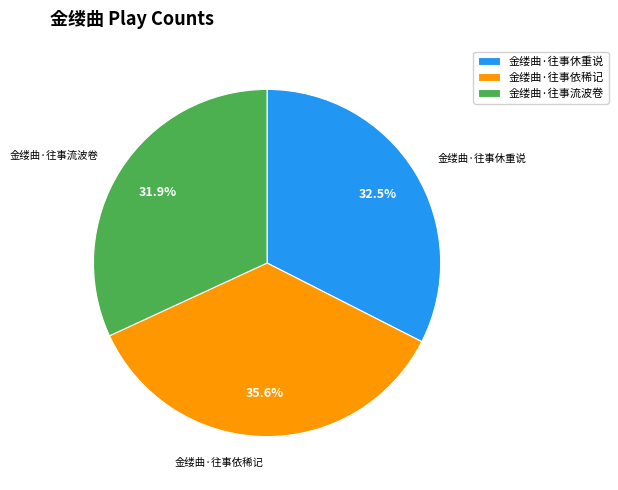

What is the ratio of the value at 金缕曲·往事休重说 to the value at 金缕曲·往事流波卷?

1.0